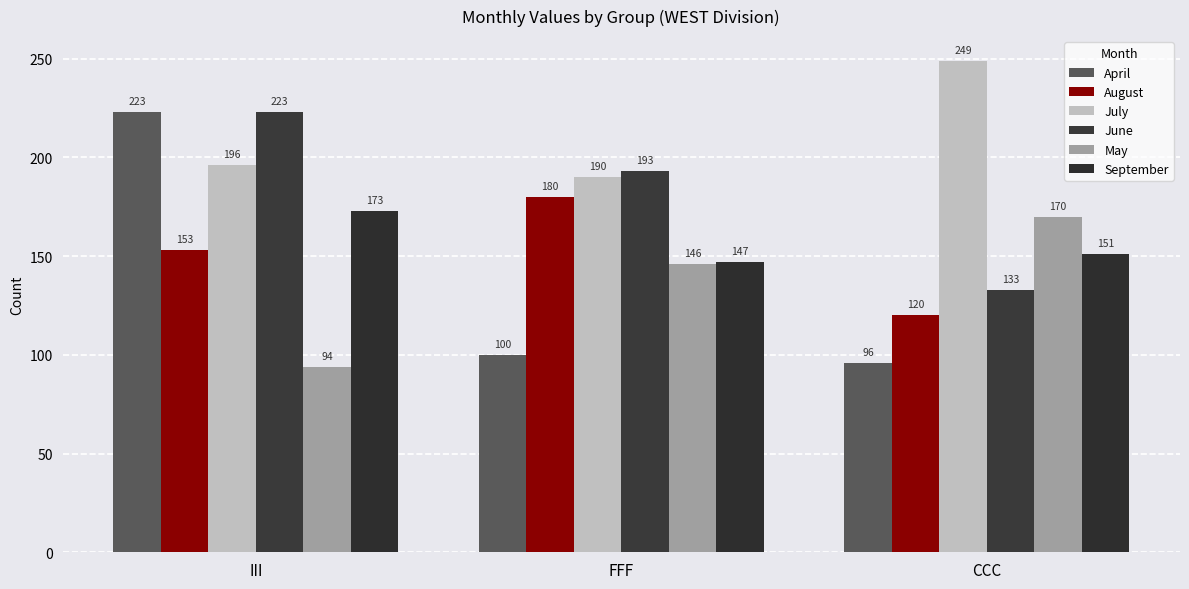

What is the lowest value of the April series?

96